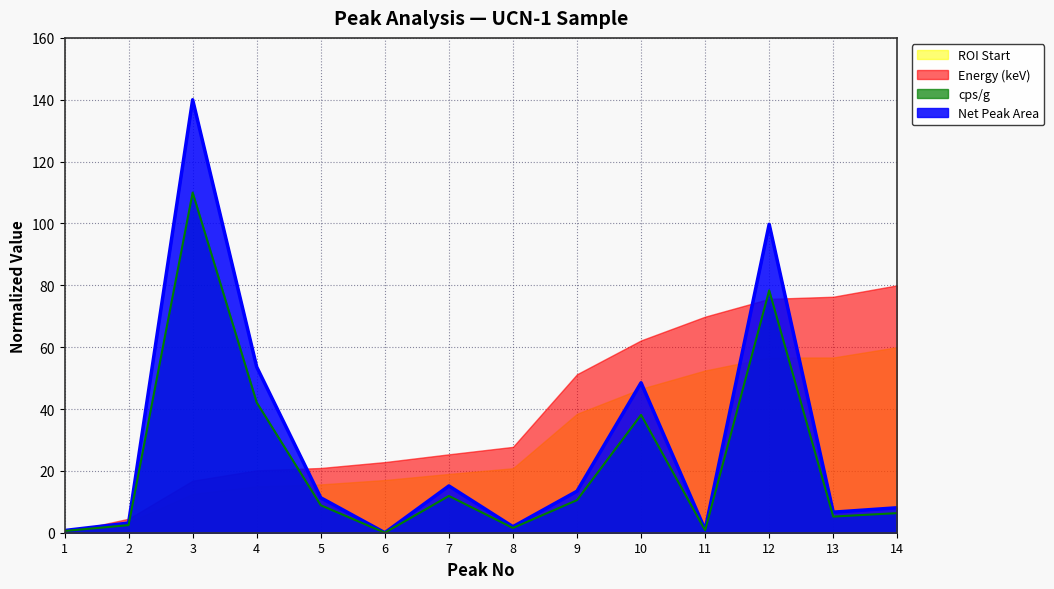

Which series has the largest total across all categories?

Energy (keV)